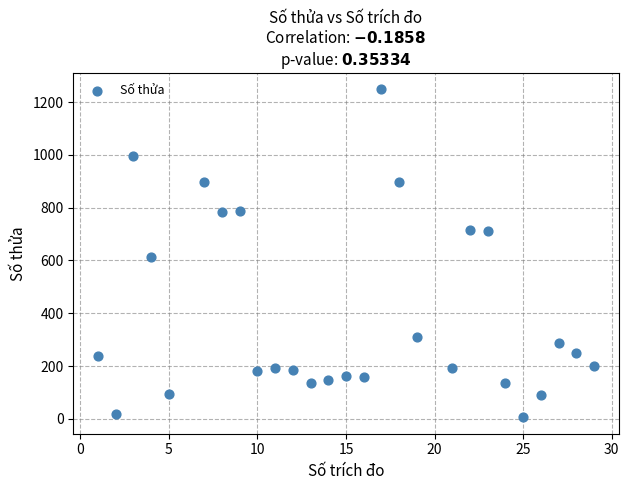

What Y value in the scatter plot is closest to 627?

612